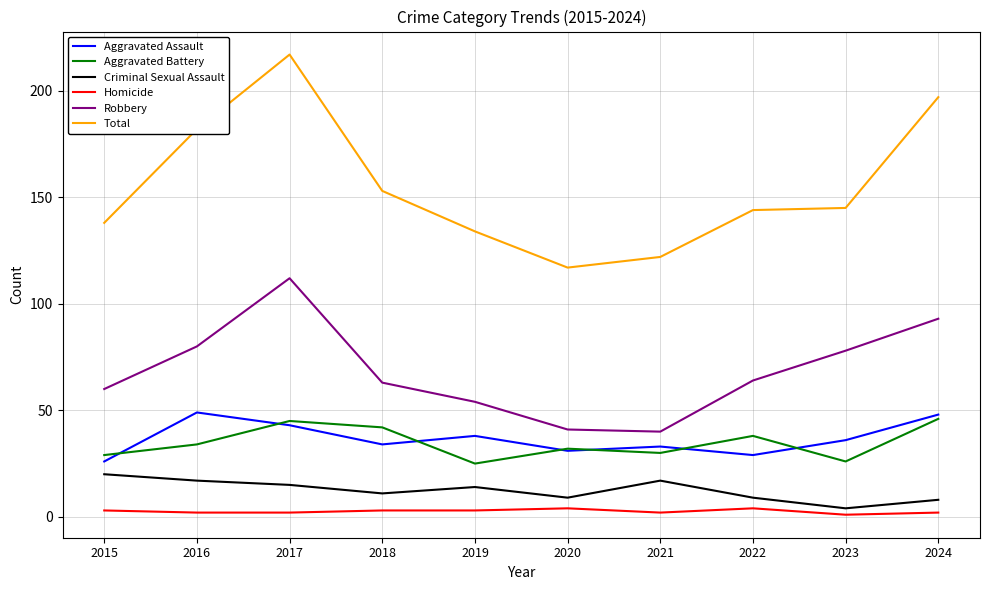

What is the difference between the maximum and minimum values in the Total series?

100